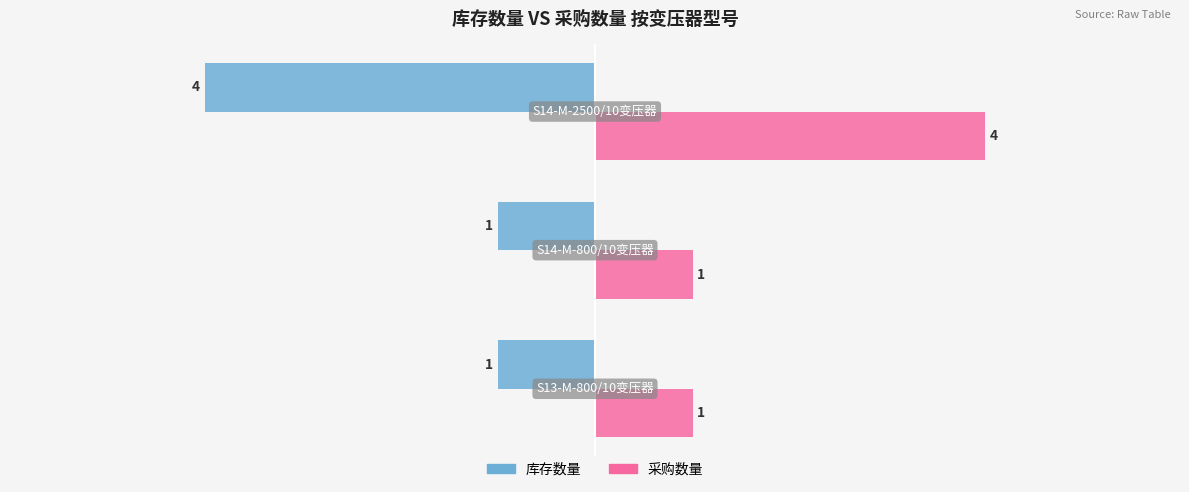

What are all the series names shown in the legend?

库存数量, 采购数量